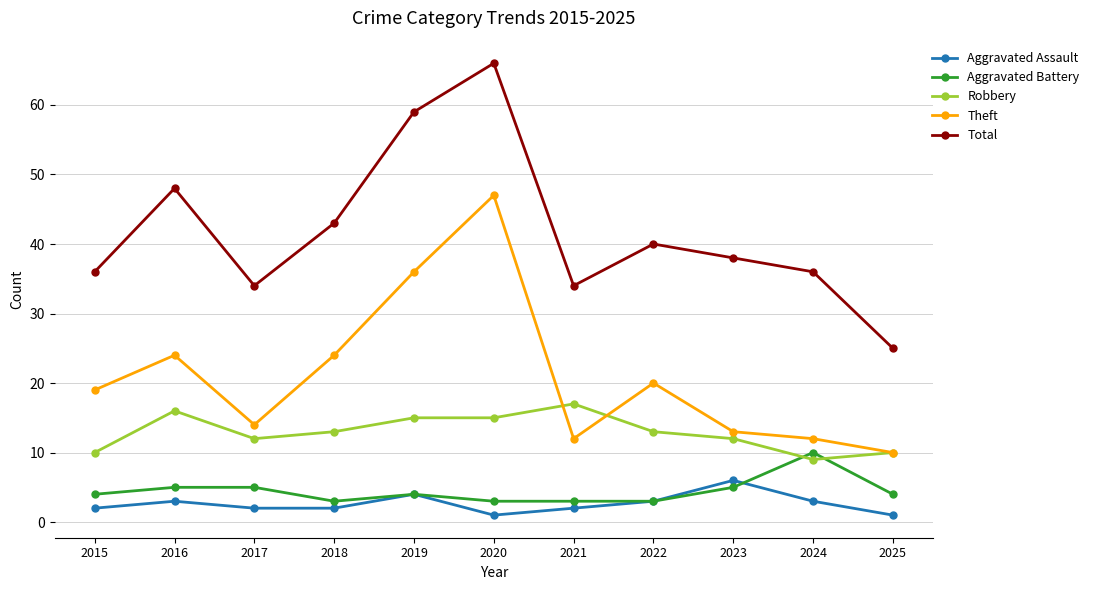

Which series has the widest spread of values?

Total